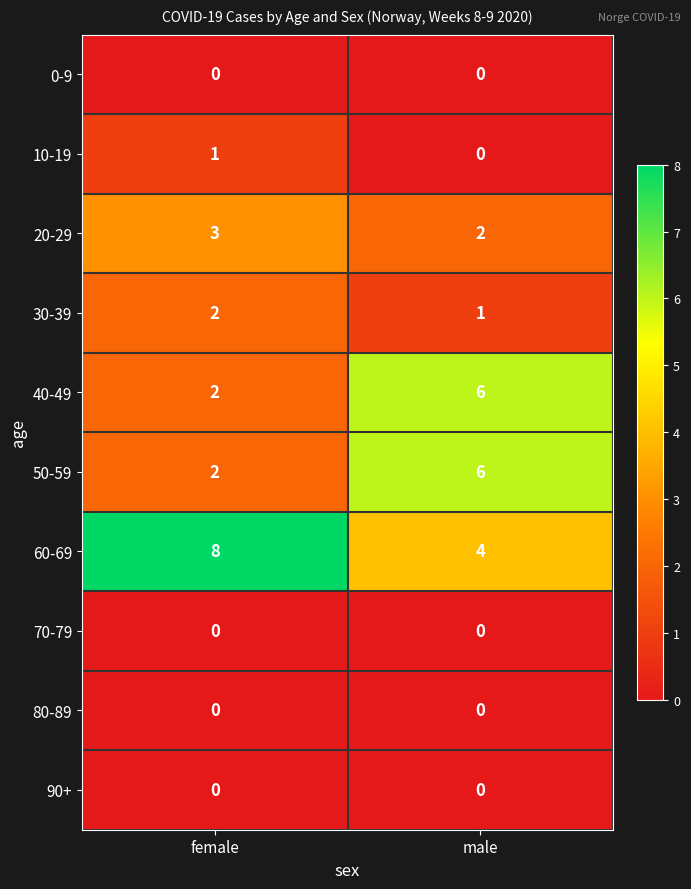

Which series has the largest total across all categories?

60-69